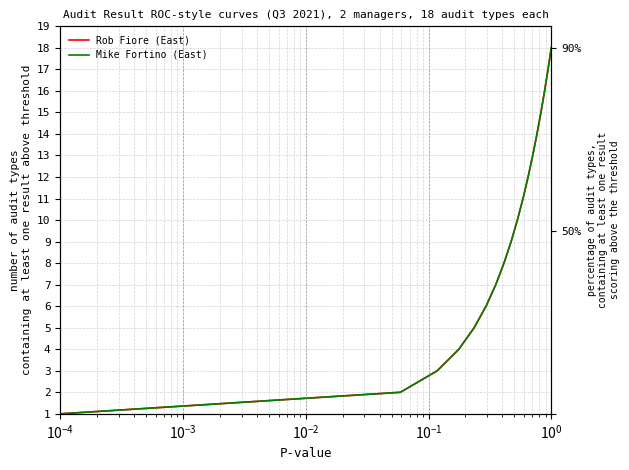

What is the sum of all Mike Fortino (East) values?

171